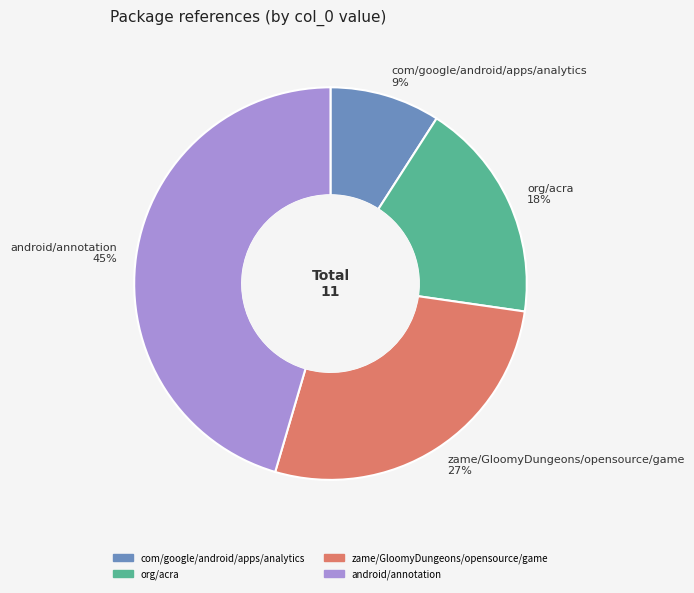

Is there a majority slice in this chart?

No